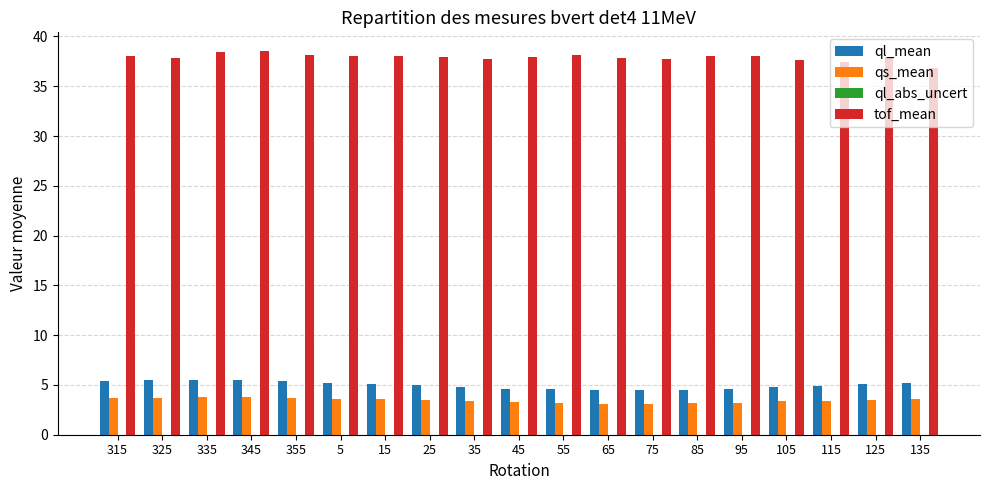

Which series has the largest total across all categories?

tof_mean